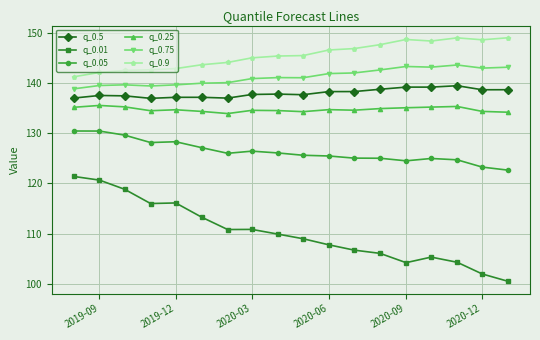

What is the highest value of the q_0.9 series?

149.0